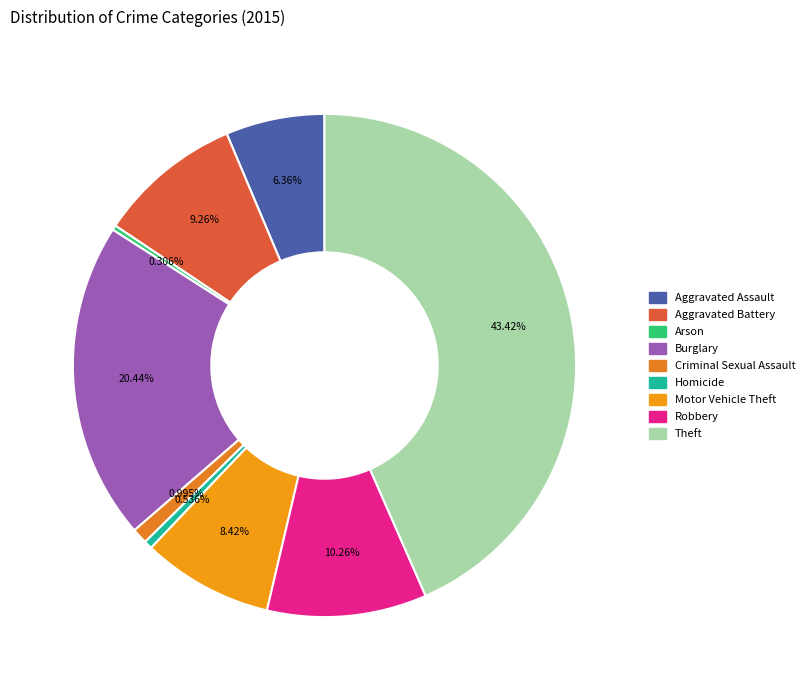

Does Motor Vehicle Theft represent more than half of the total?

No